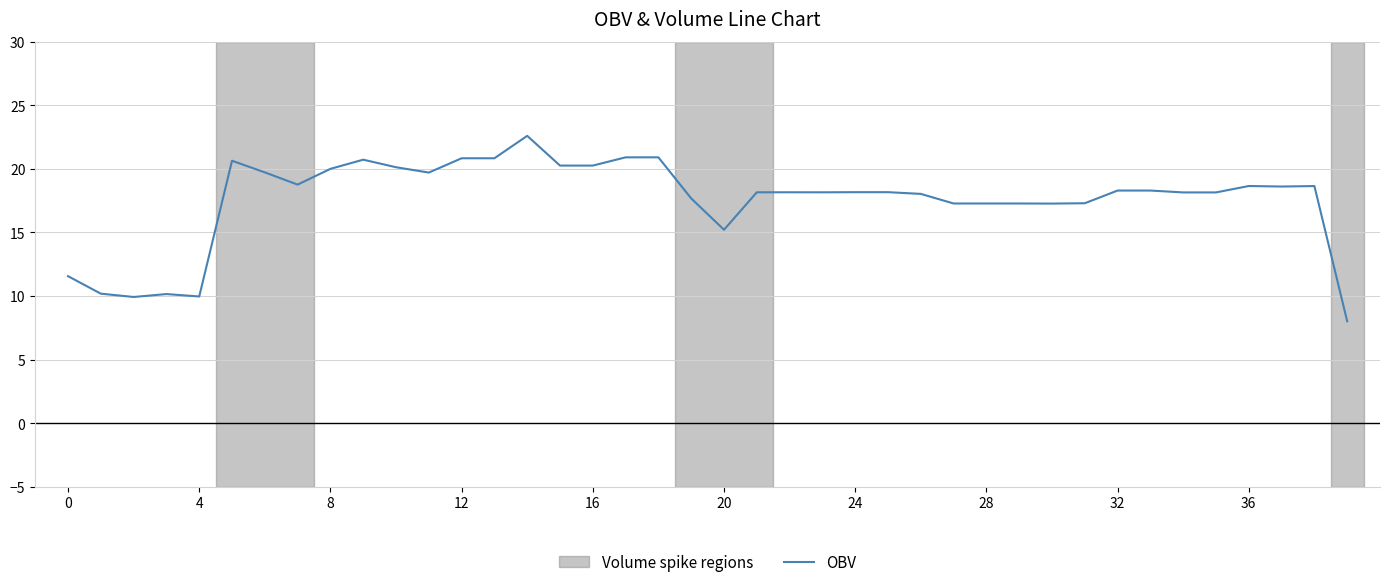

What is the minimum value shown in the chart?

8.0